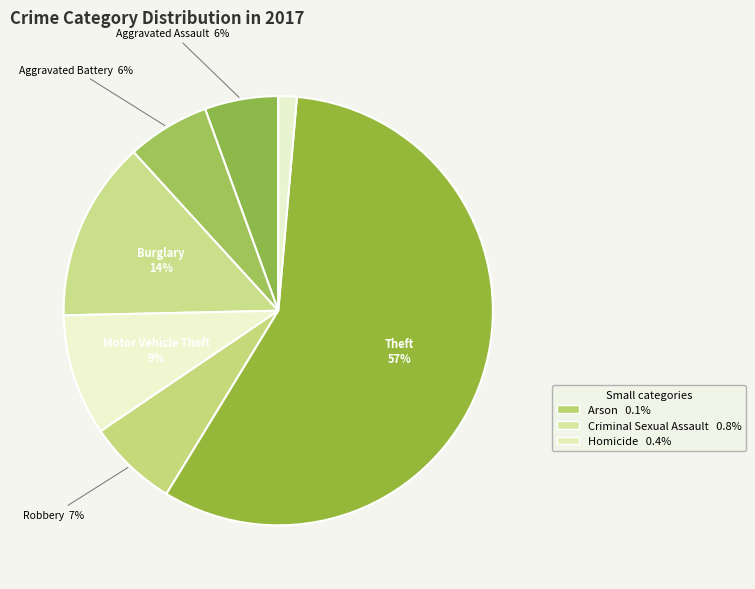

To the nearest percent, what is the difference between the largest and smallest slice percentages?

57%